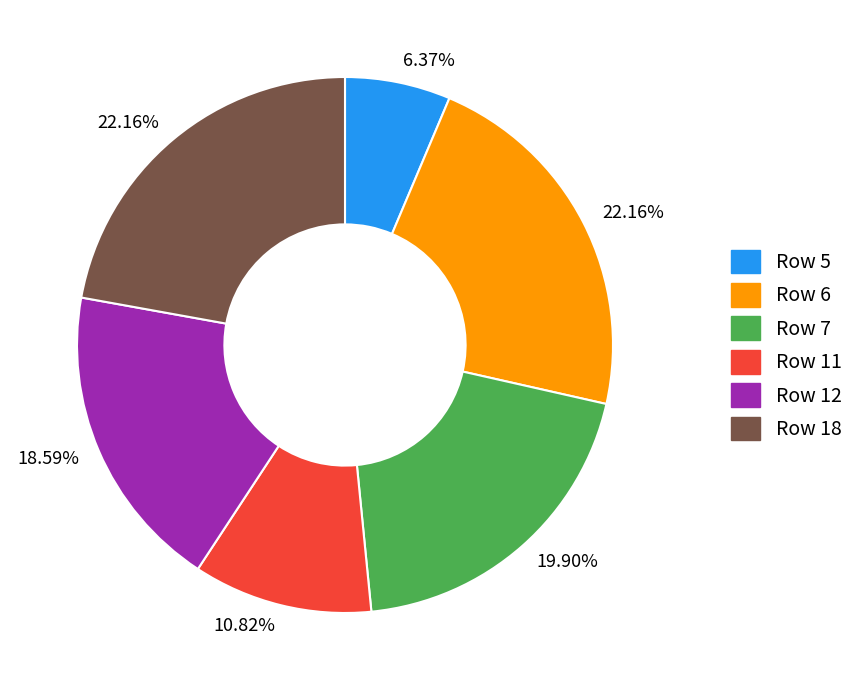

Is there a majority slice in this chart?

No